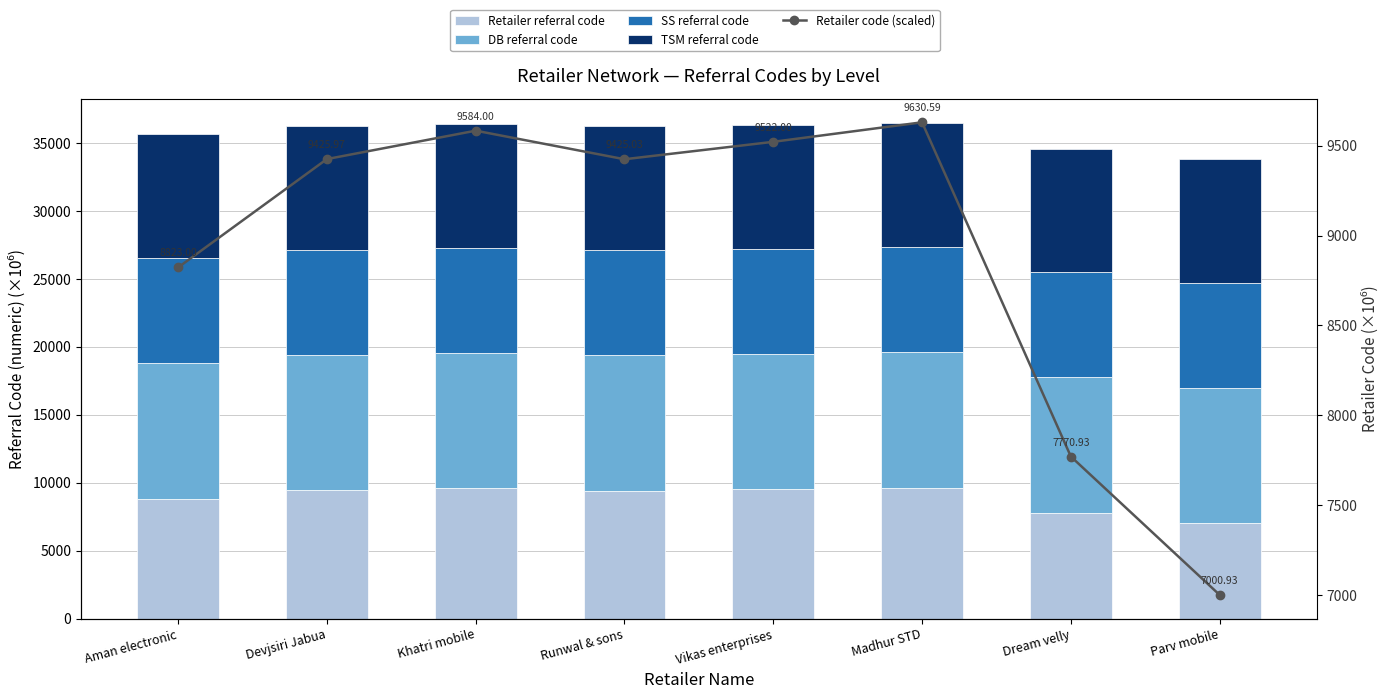

What position from the left is Parv mobile?

8